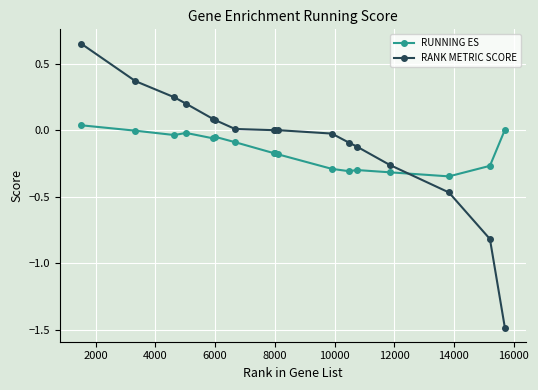

At how many categories does at least one series exceed -1?

17